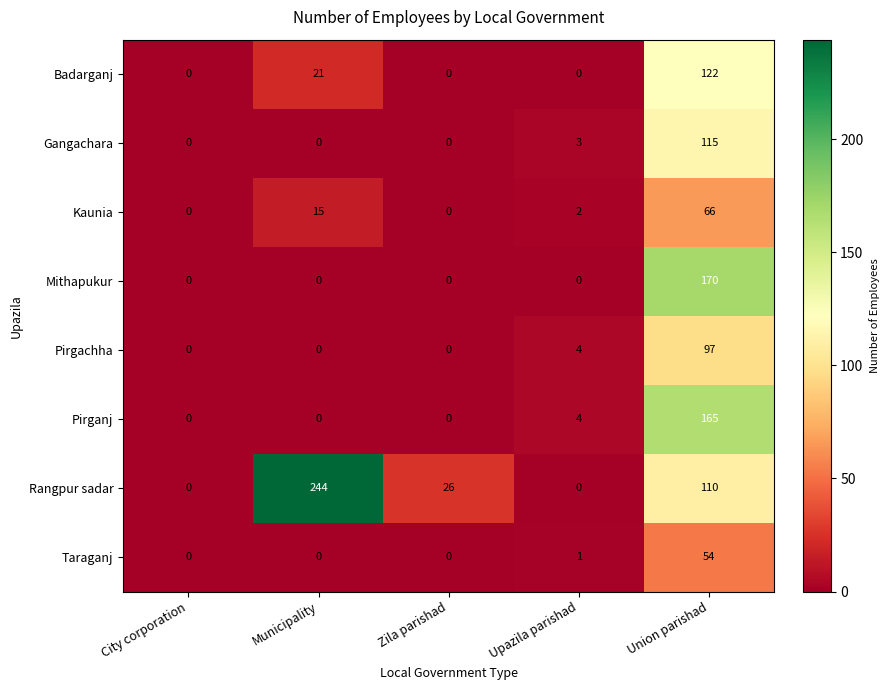

At how many categories does at least one series exceed 197?

1